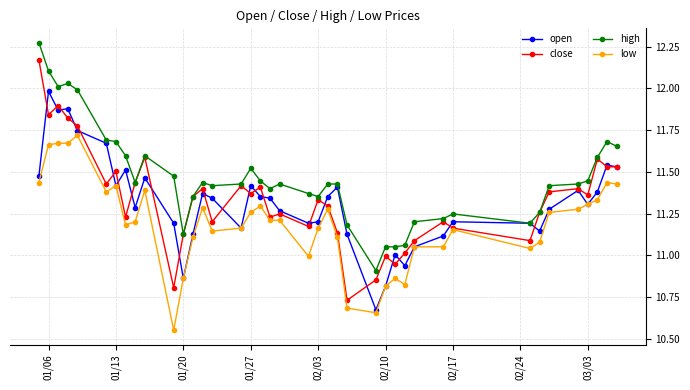

Rank the series by their maximum value, from highest to lowest.

high, close, open, low